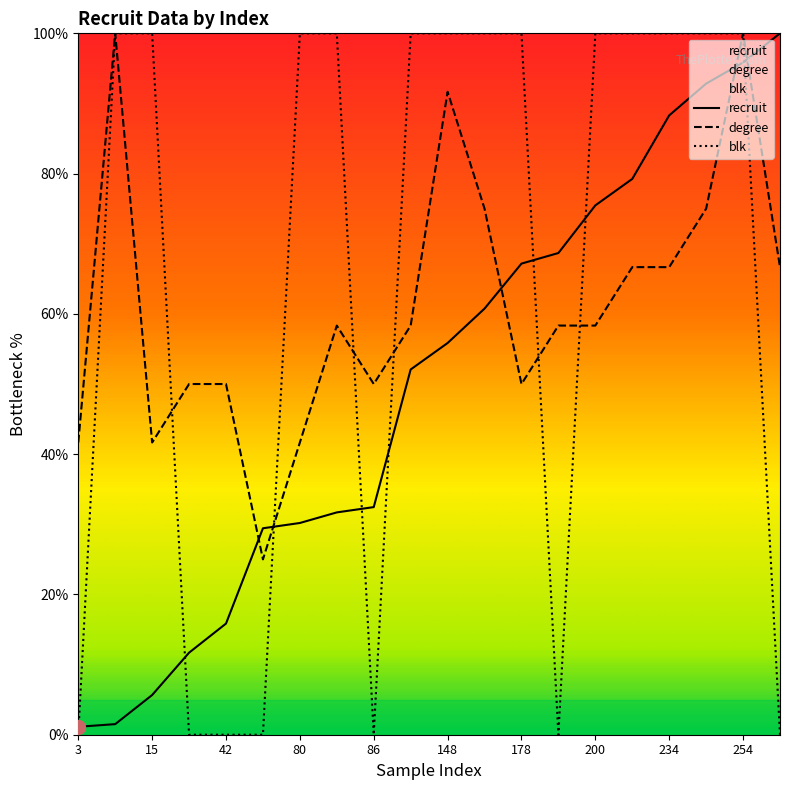

How many lines are shown in the chart?

3